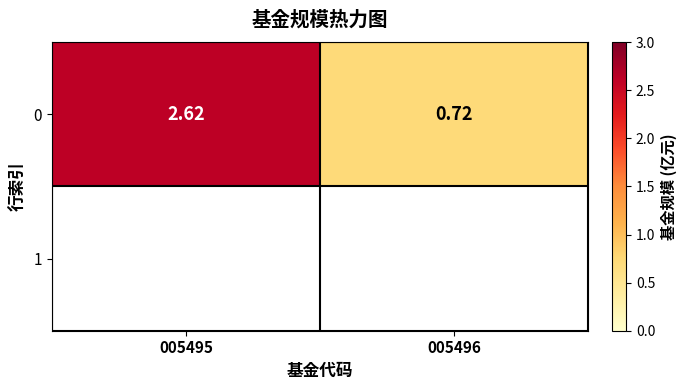

Count the number of categories in the chart.

2